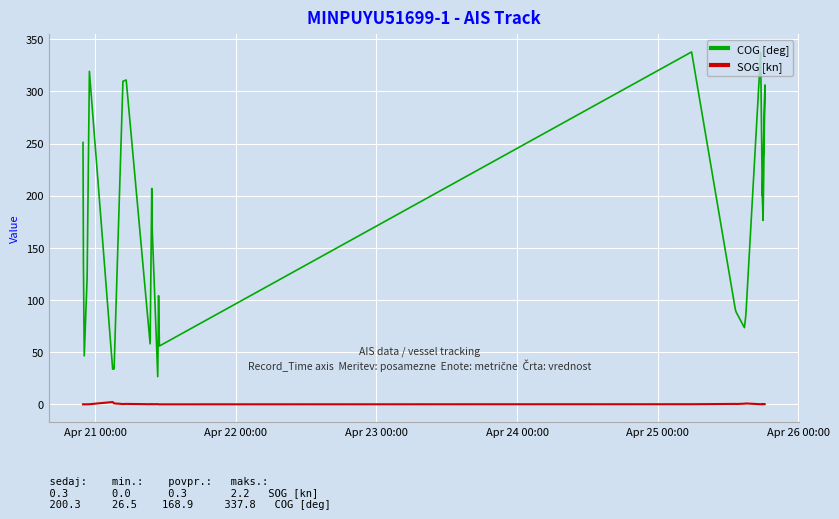

Does the chart display data point markers on the line(s)?

No